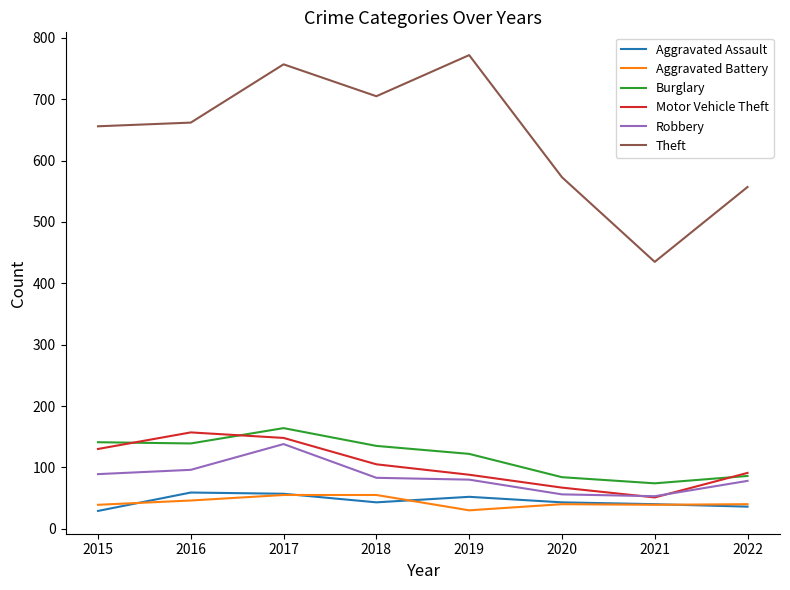

At which label is Theft closest to 603?

2020